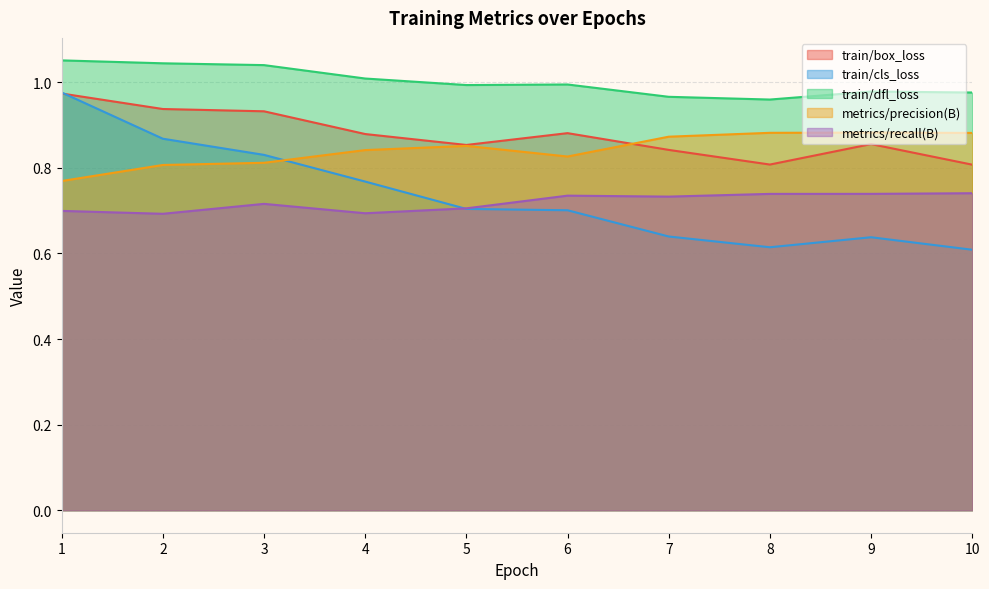

Between 7 and 4, which is larger?

4